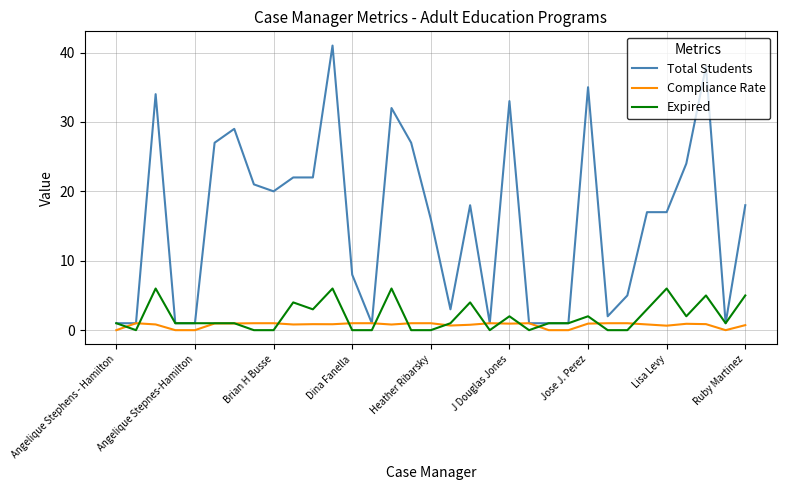

What is the difference between the maximum and second lowest values in the Total Students series?

40.0